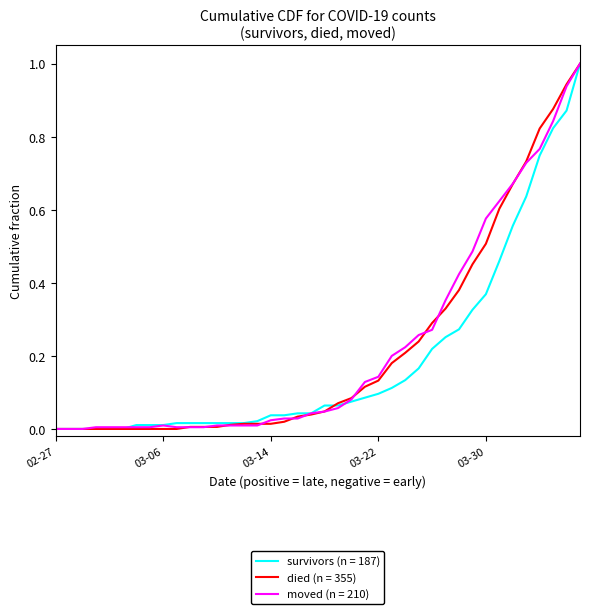

What is the greatest value displayed?

1.0